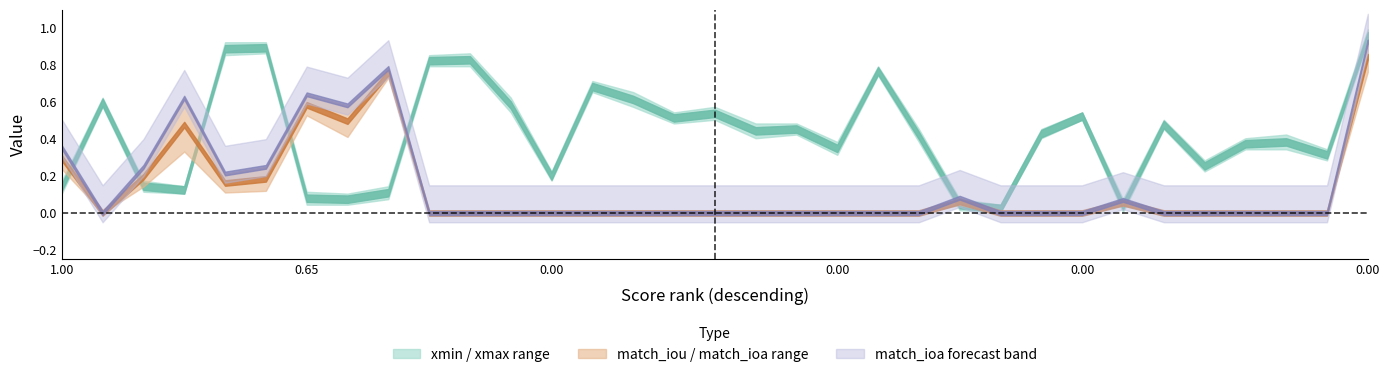

How many intersections are there between match_ioa and xmin?

10